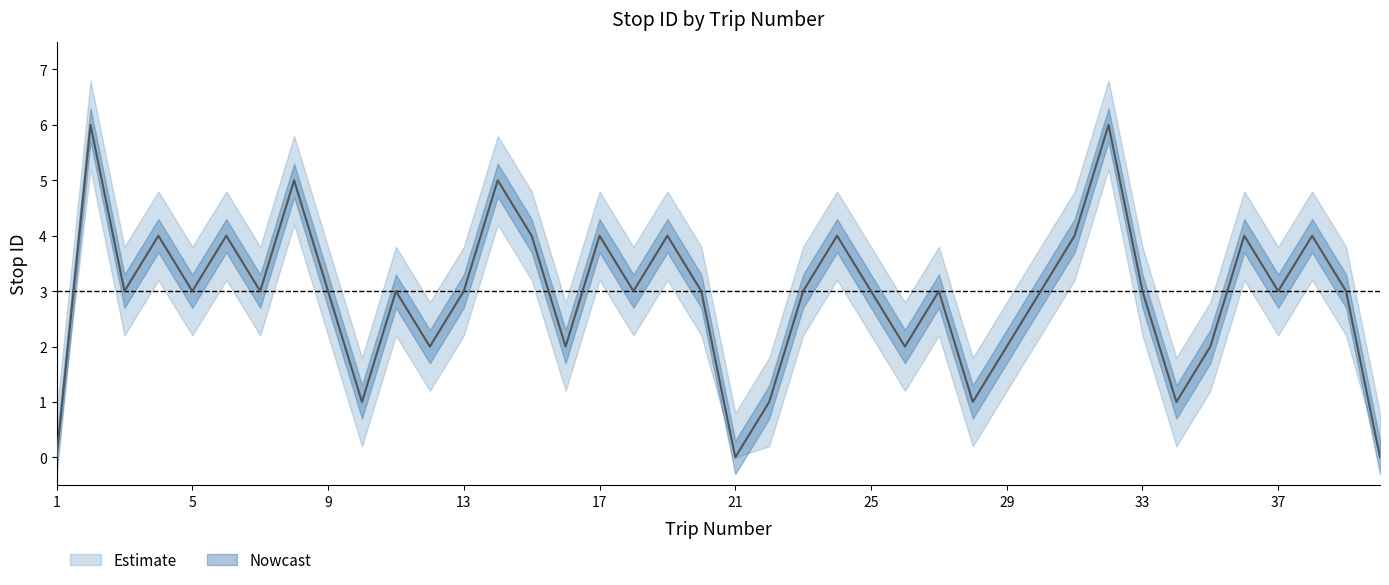

Which series changed the most between 31 and 36?

stop ID